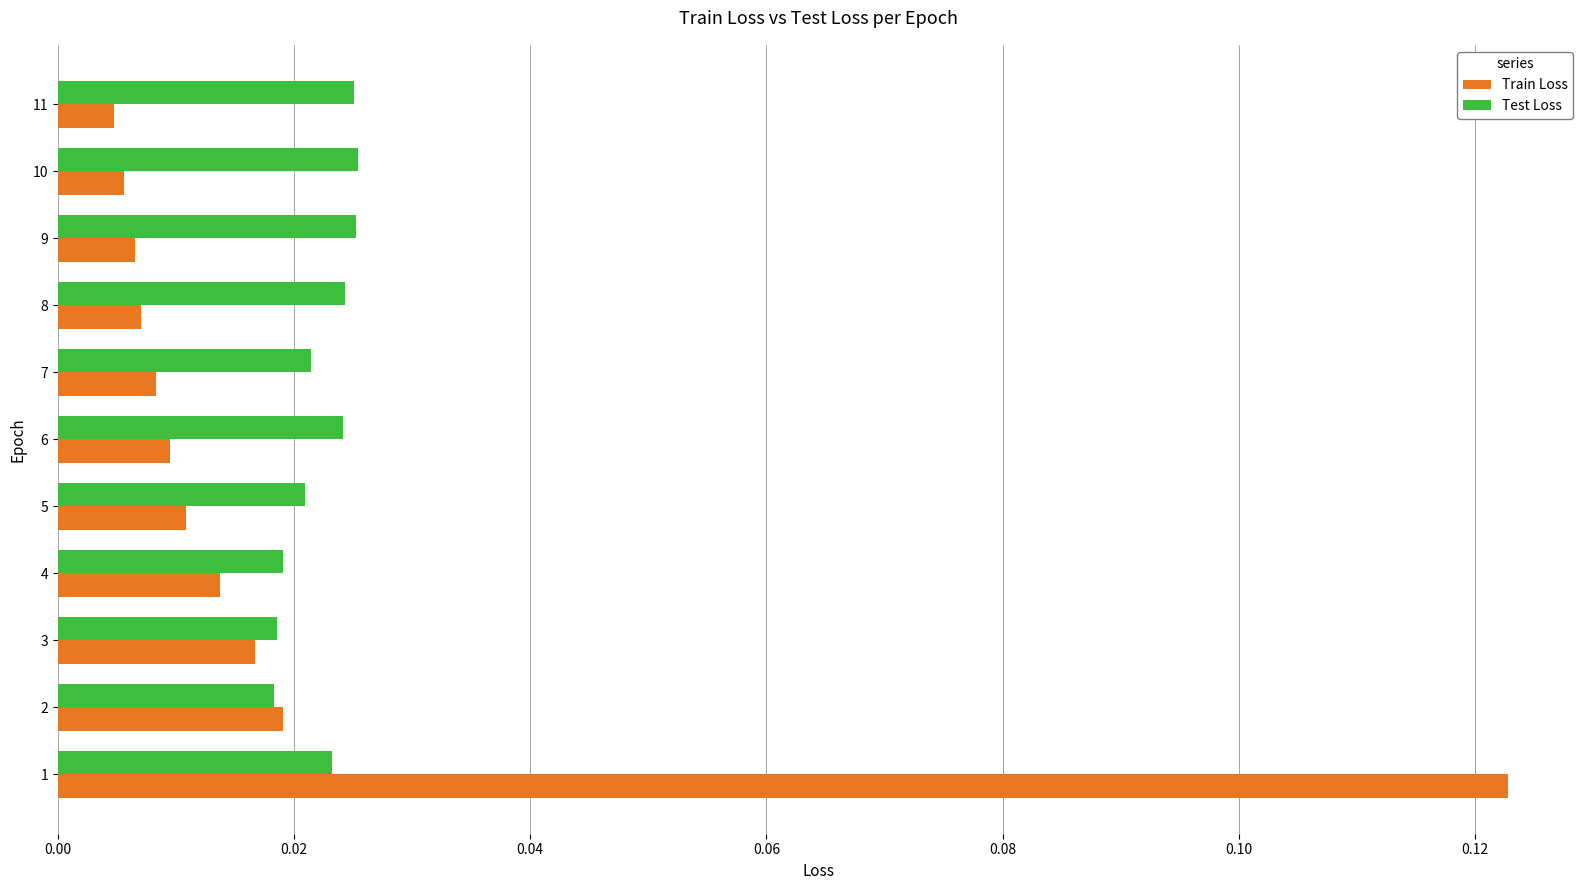

Is the value of Test Loss at 11 greater than the value of Train Loss at 4?

Yes